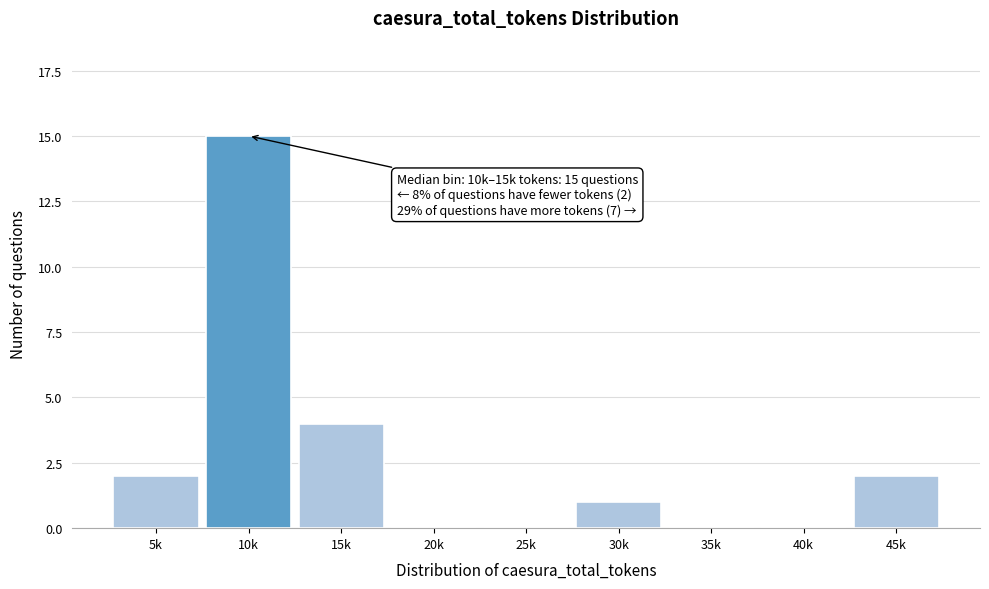

Reading right to left, extract all data points from this chart.

45k=2	40k=0	35k=0	30k=1	25k=0	20k=0	15k=4	10k=15	5k=2